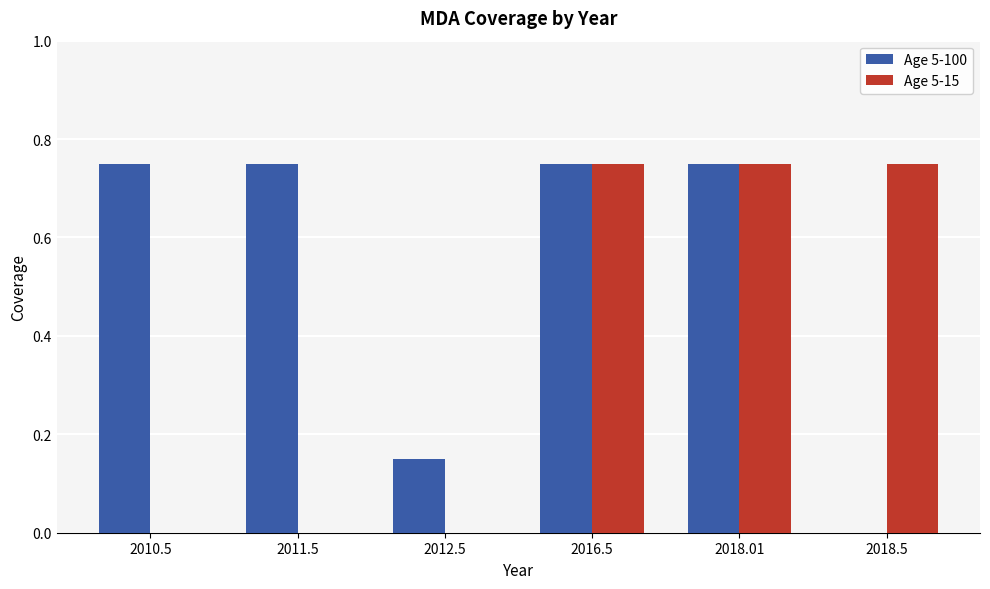

Is the value of Age 5-100 at 2011.5 greater than the value of Age 5-15 at 2011.5?

Yes